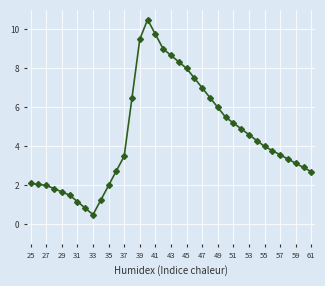

What is the smallest value displayed?

0.5